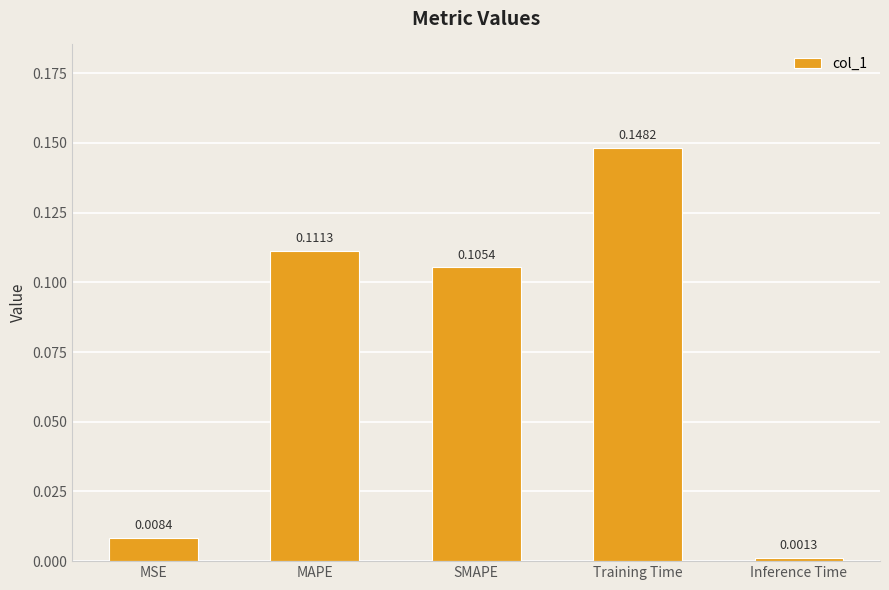

At which label is the value closest to 0?

Inference Time